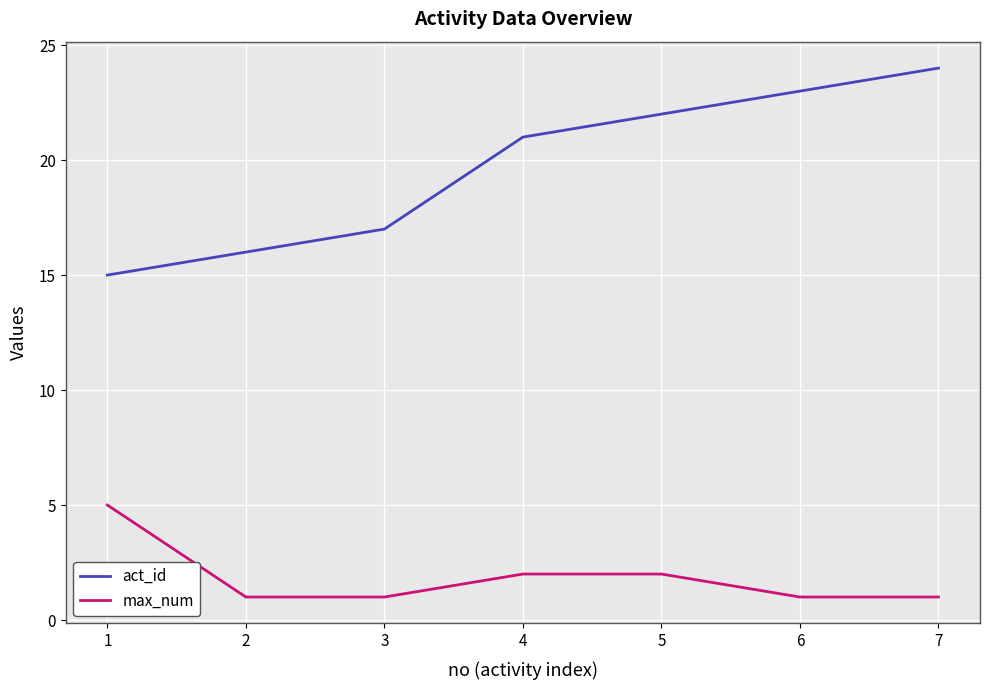

How many lines are shown in the chart?

2